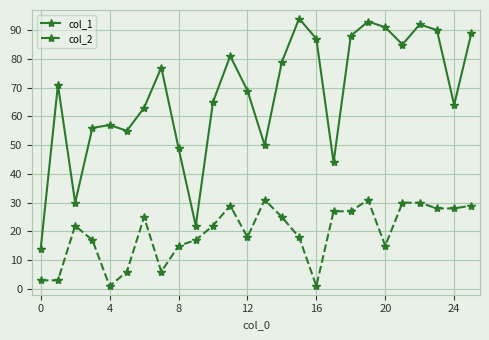

Which series has the largest total across all categories?

col_1